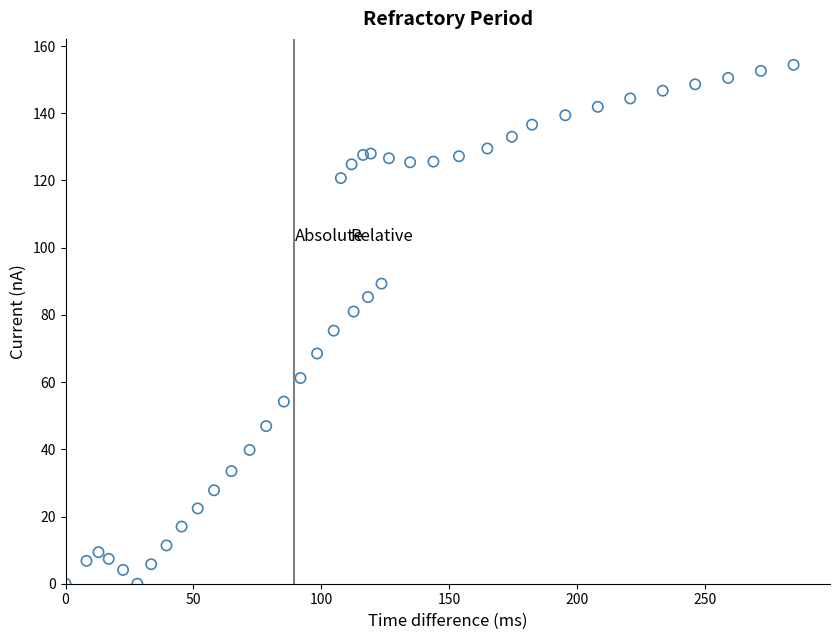

What is the range of X values (max minus min)?

284.8